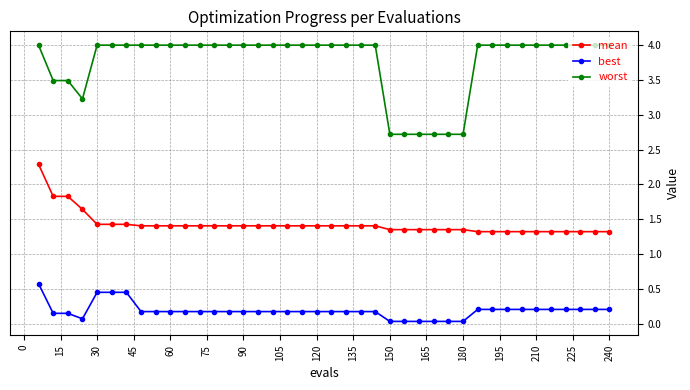

Does the chart display data point markers on the line(s)?

Yes